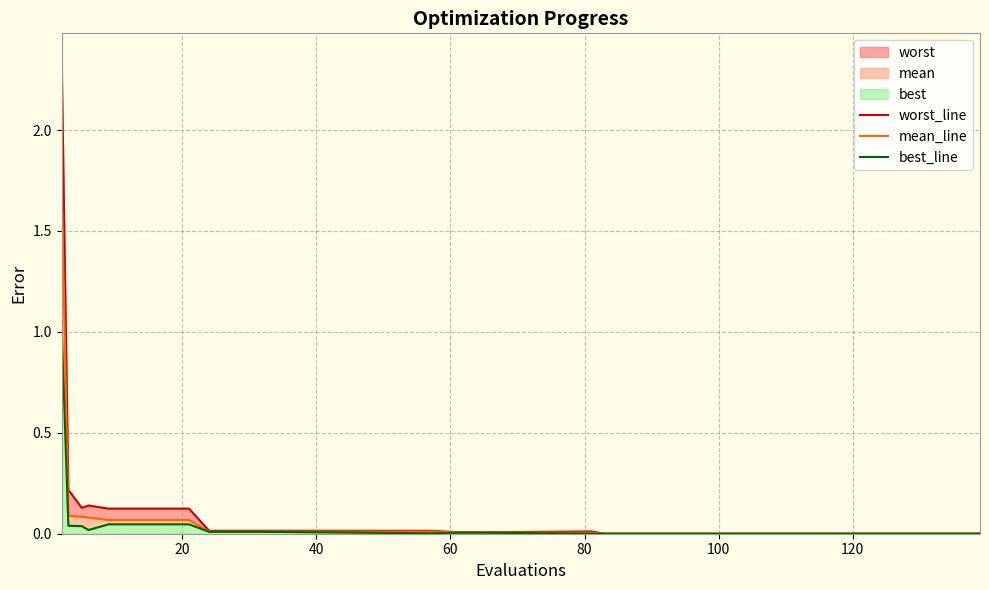

What is the maximum value for worst_line?

2.4